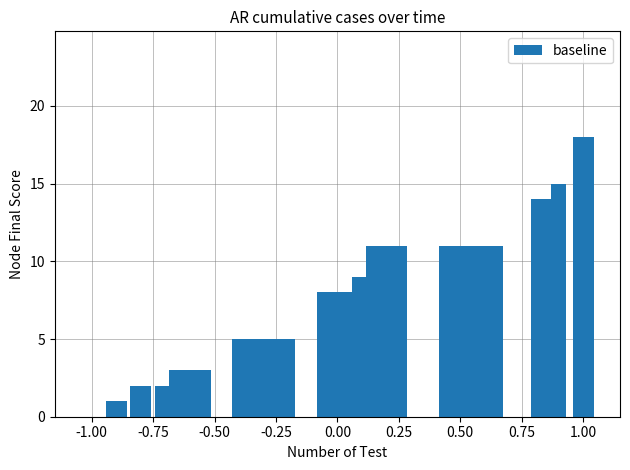

What is the maximum value shown in the chart?

18